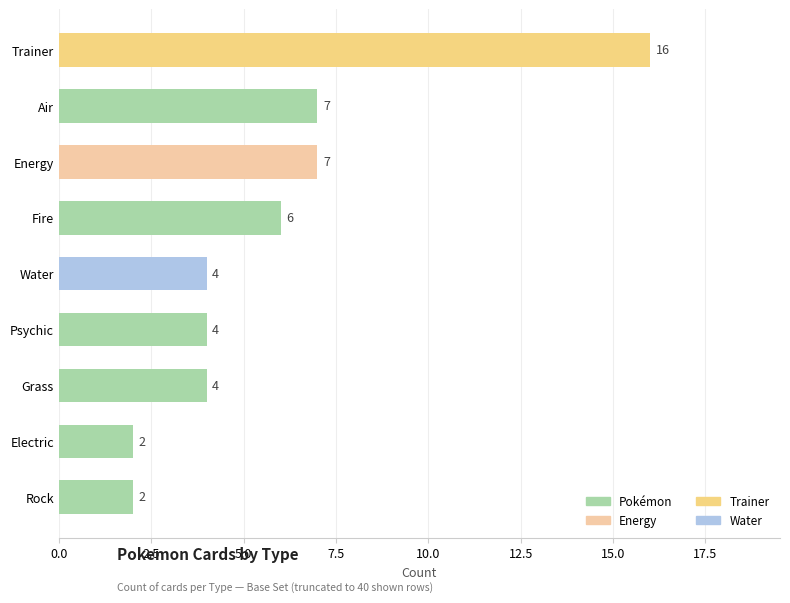

What is the difference between the maximum and second lowest values?

14